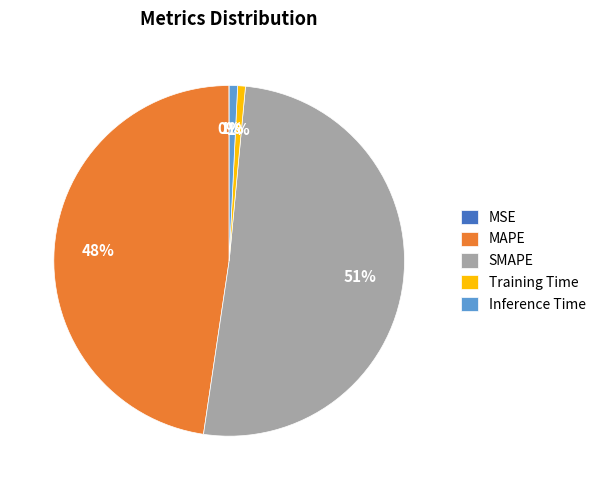

Does Inference Time represent more than half of the total?

No